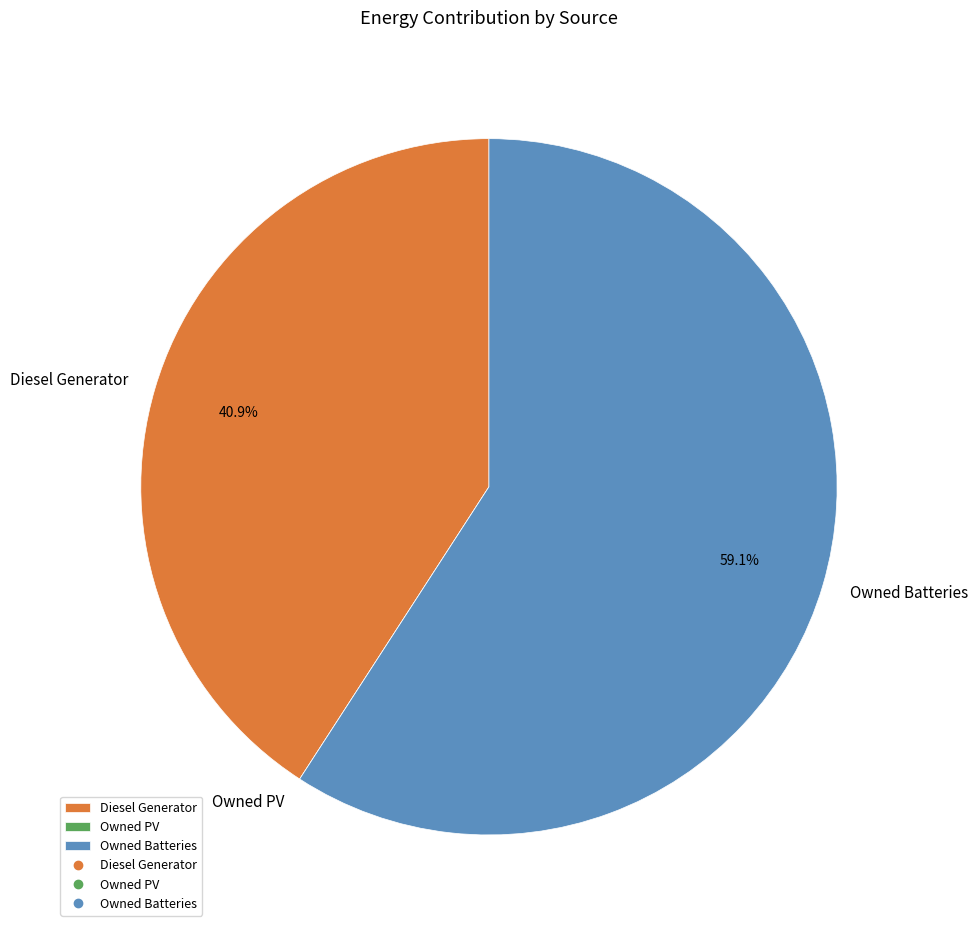

Is it true that Owned Batteries is 1% of the pie?

False